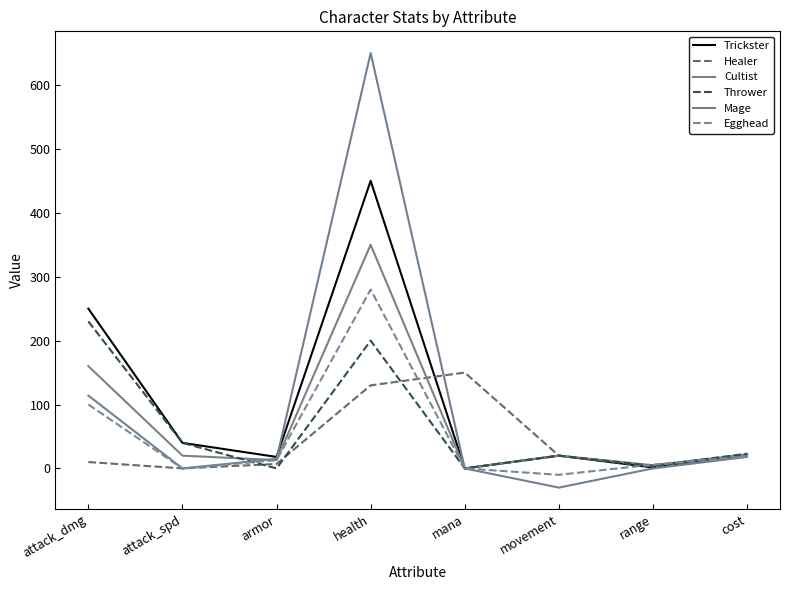

Does the chart have visible grid lines?

No